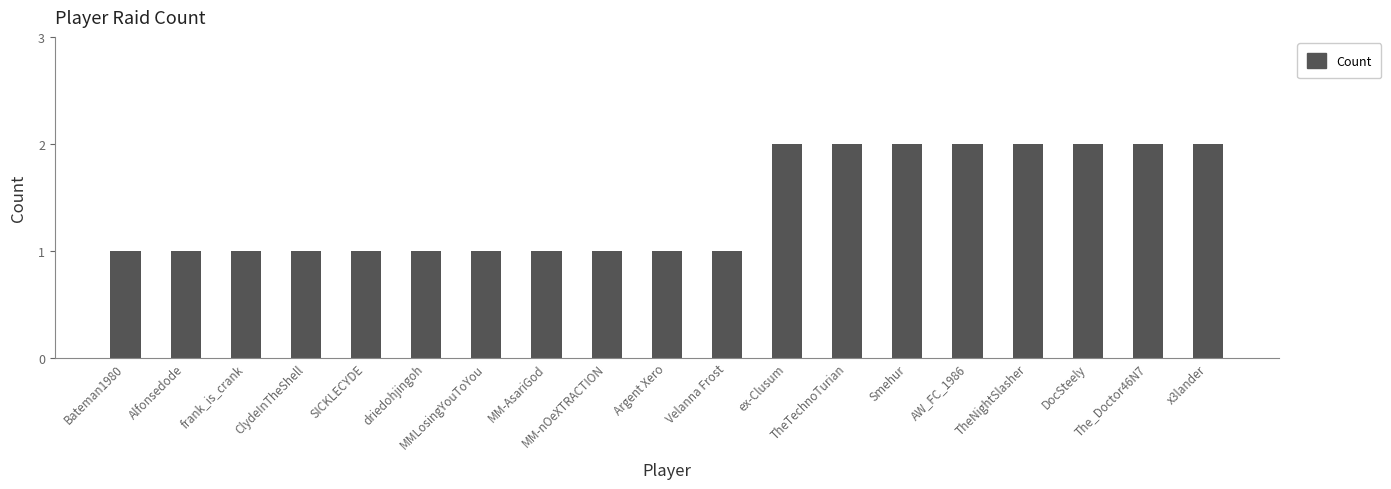

What is the smallest value displayed?

1